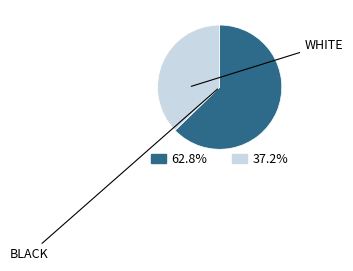

Is there any slice that represents more than half of the pie?

Yes